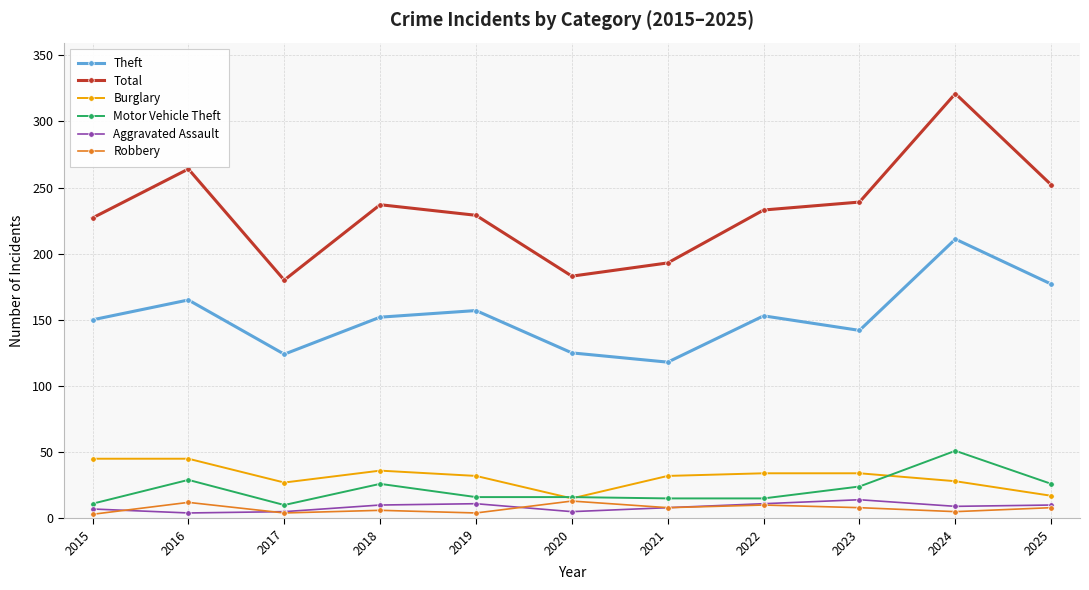

At how many categories does at least one series exceed 216?

8